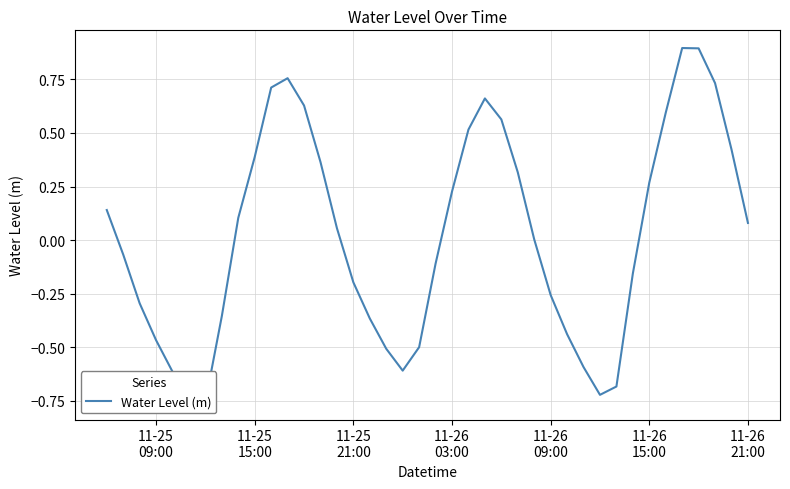

How many data points are less than 0?

19